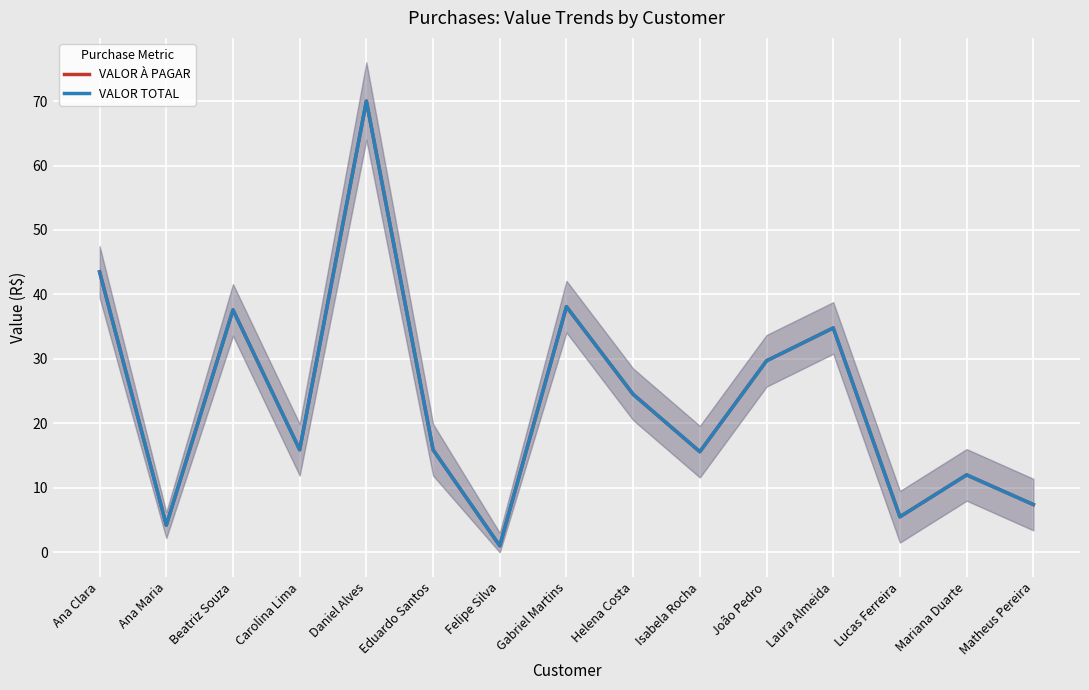

What is the difference between the maximum and minimum values in the VALOR À PAGAR series?

69.0